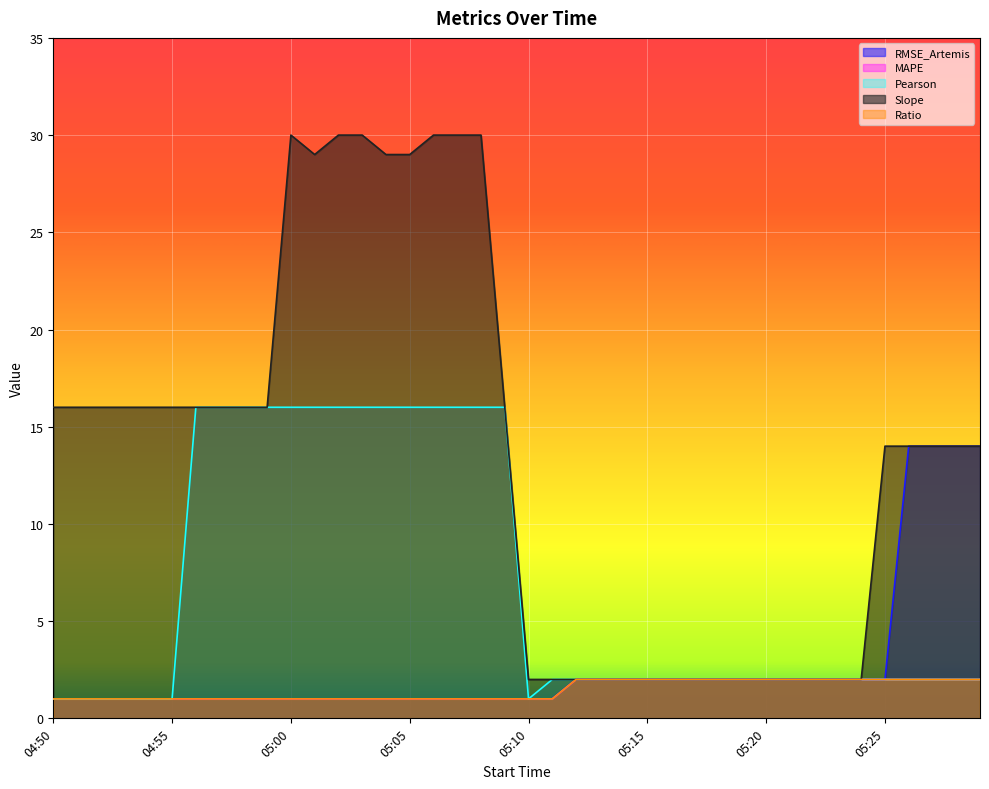

True or false: Pearson and RMSE_Artemis cross at least once.

False